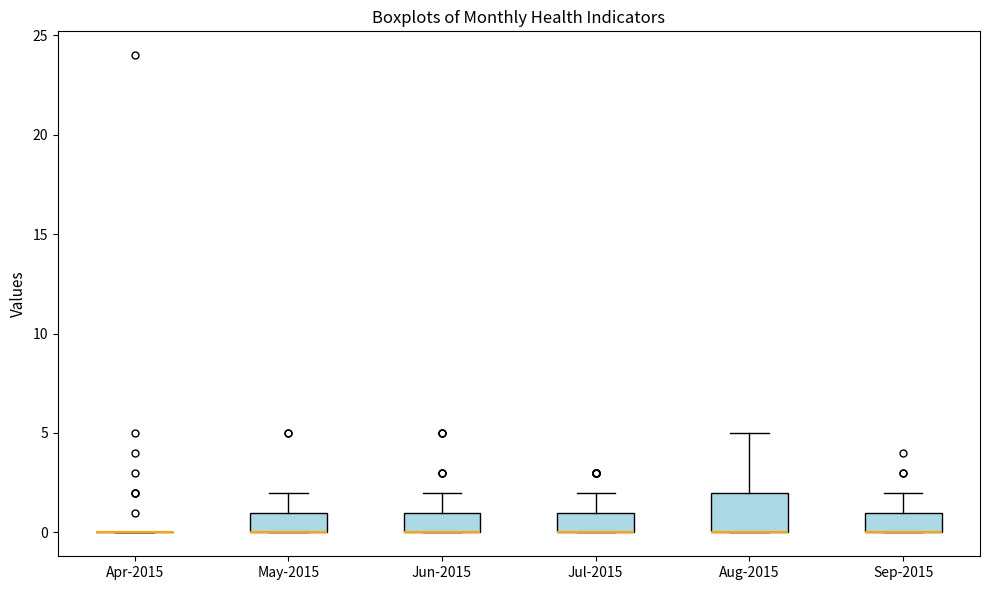

Which box is the tallest, from its lower edge to its upper edge?

Aug-2015